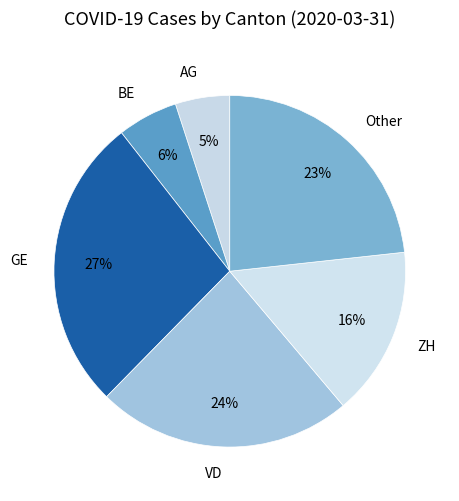

Approximately how many times larger is the value at GE compared to Other?

1.2